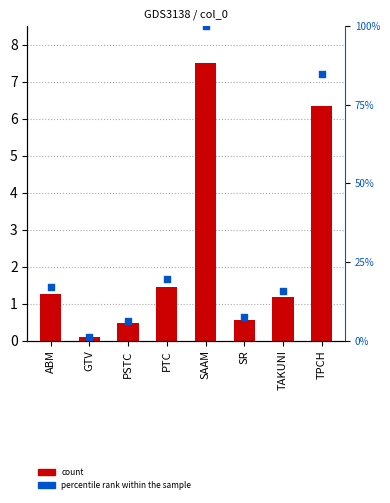

At how many categories does at least one series exceed 5?

7